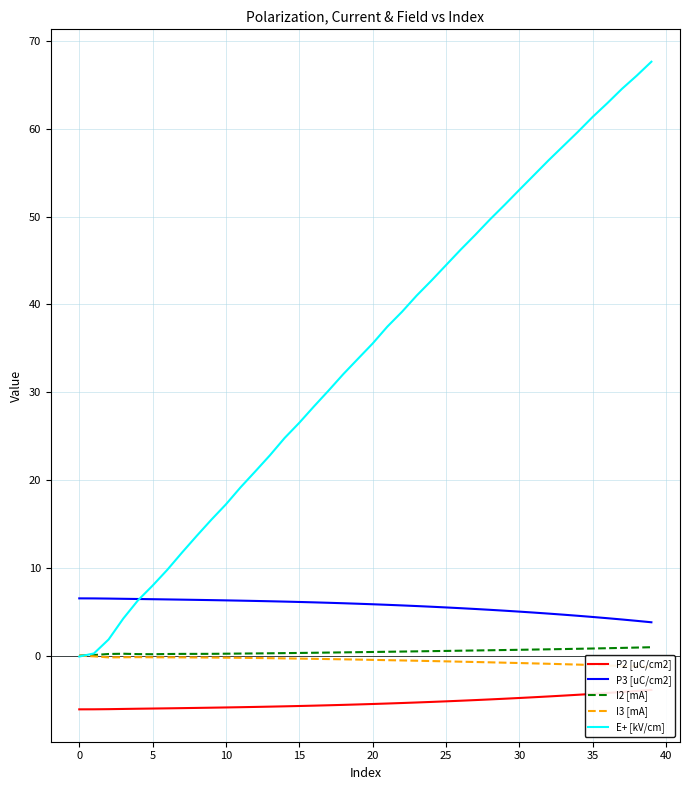

What value does the P2 [uC/cm2] series have at 23?

-5.3